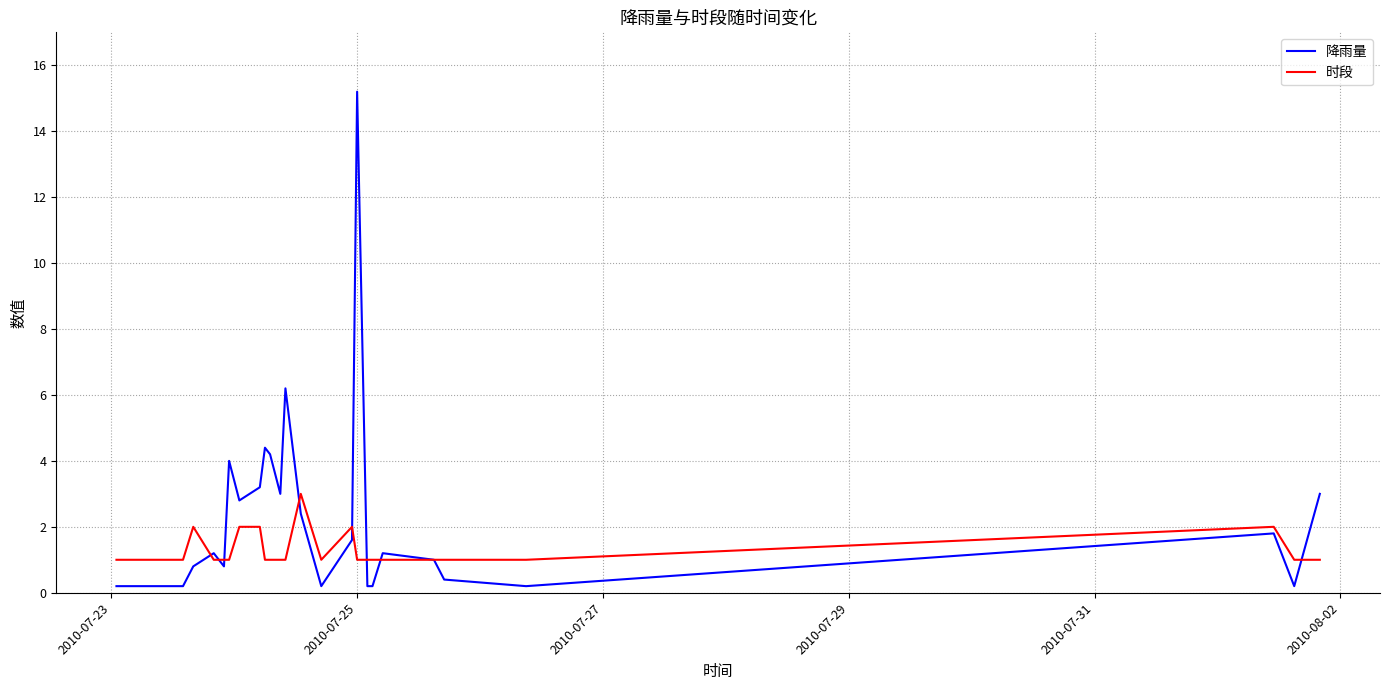

Which series has the widest spread of values?

降雨量